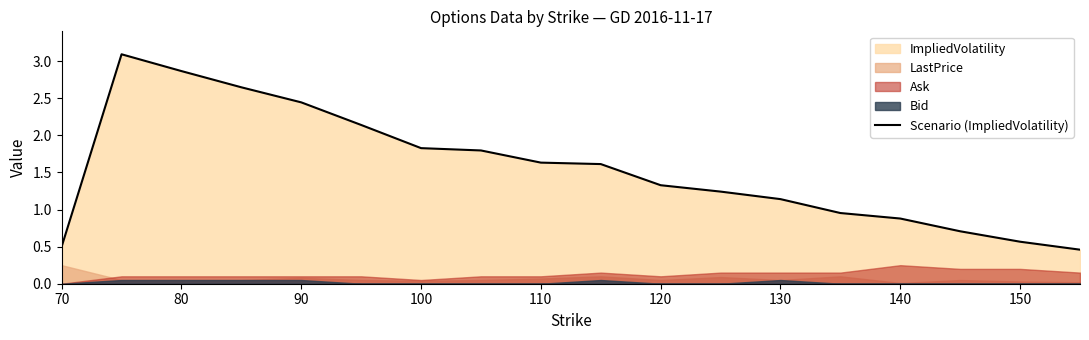

What is the average value?

1.5